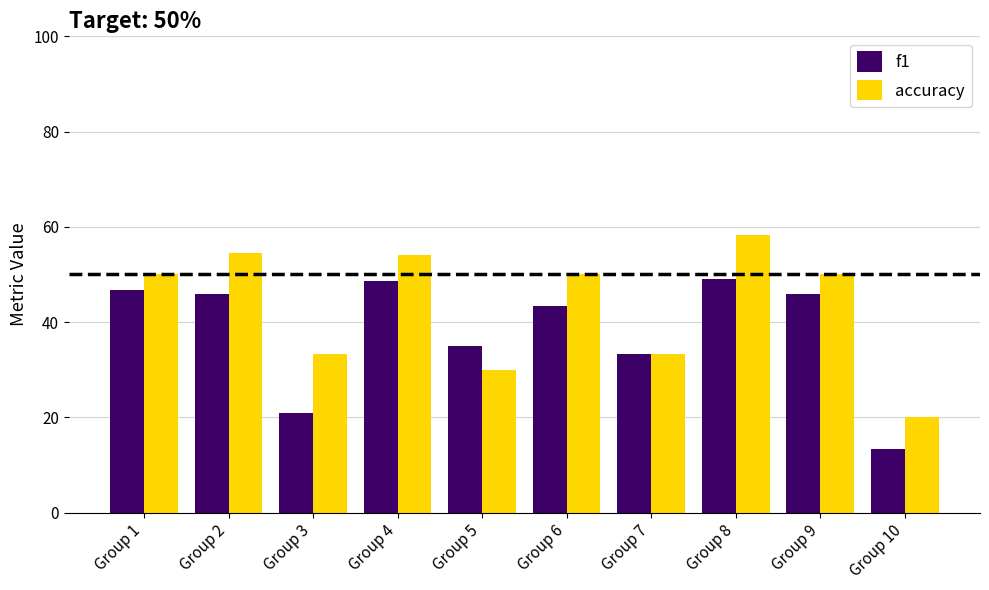

What is the value of the f1 bar at the 6th from the left?

0.4